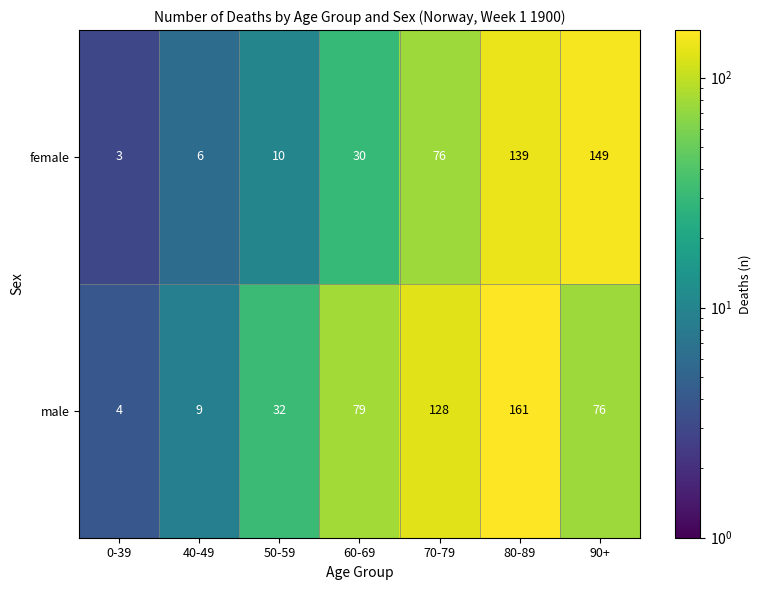

What is the approximate value of female at 0-39?

3